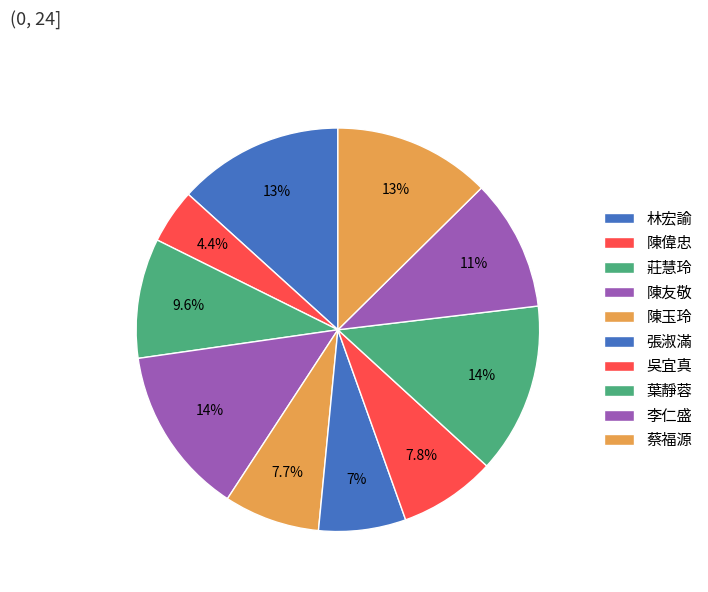

Which slice is the smallest?

陳偉忠